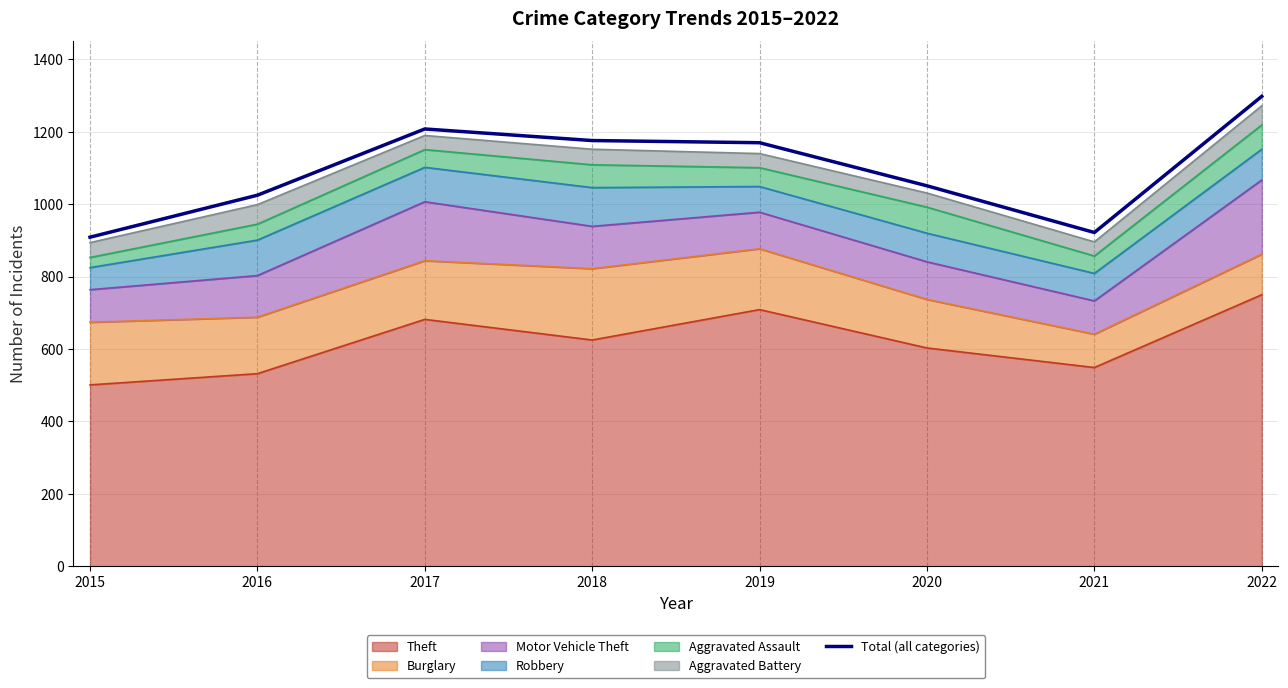

Reading right to left, what are all the values shown in this chart?

2022=1298	2021=922	2020=1051	2019=1170	2018=1176	2017=1208	2016=1025	2015=909